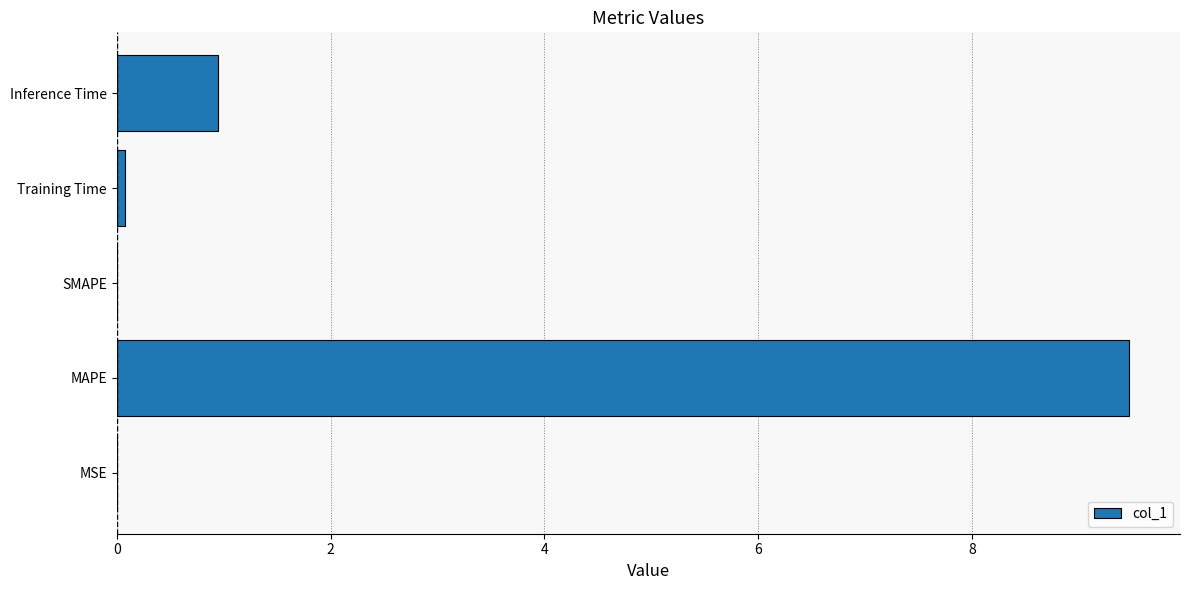

What is the sum of all values?

10.5